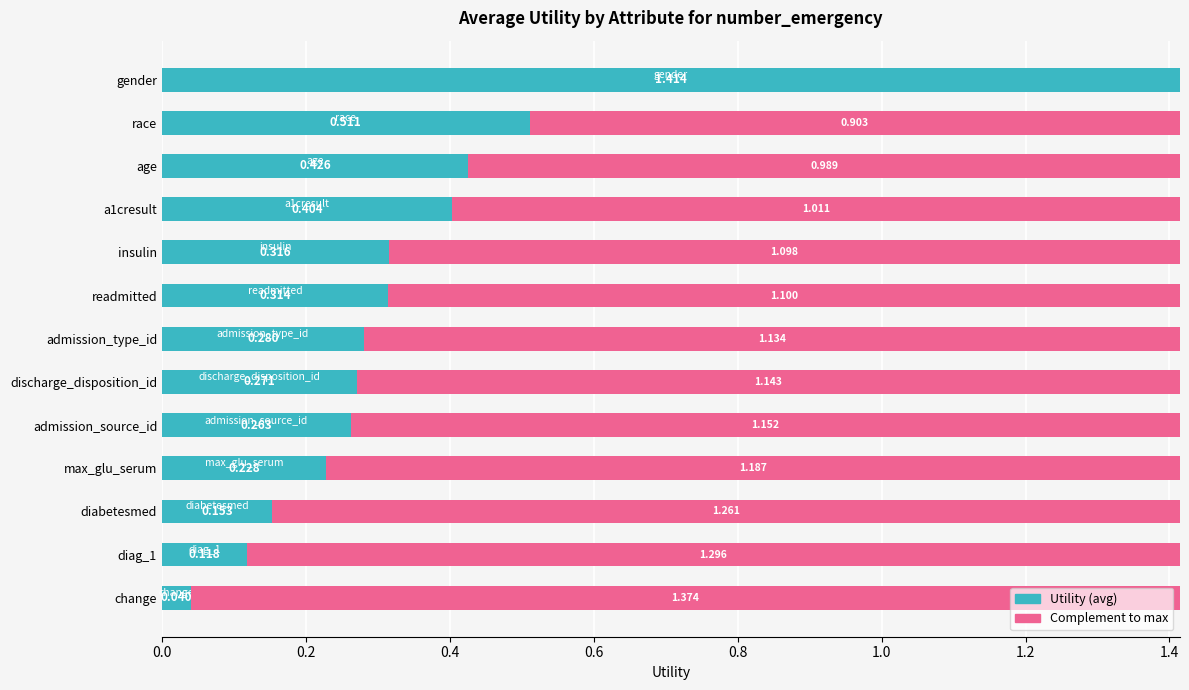

What are all the series names shown in the legend?

Utility (avg), Complement to max